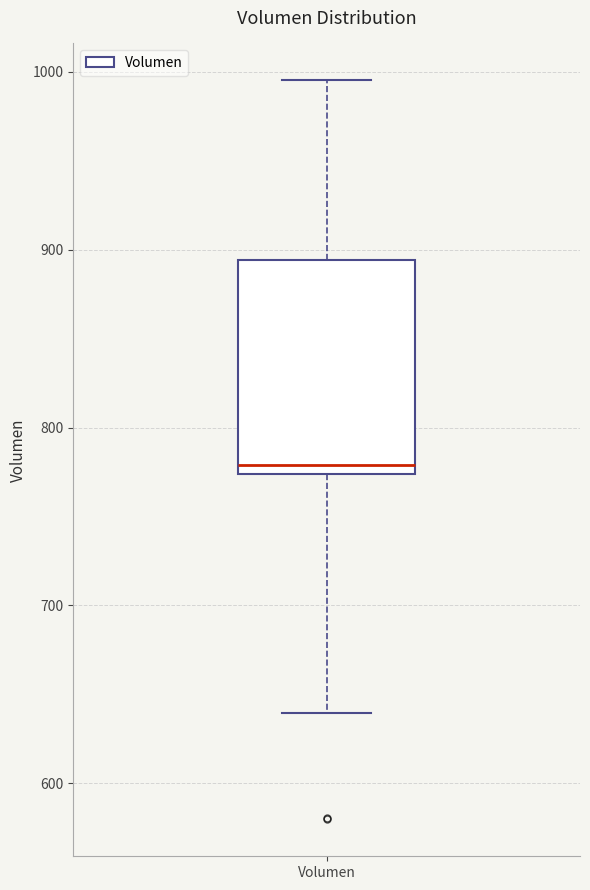

Where does the upper whisker of the box for Volumen end on the y-axis? The values are not printed on the chart, so give them approximately, as read against the axis.

1000